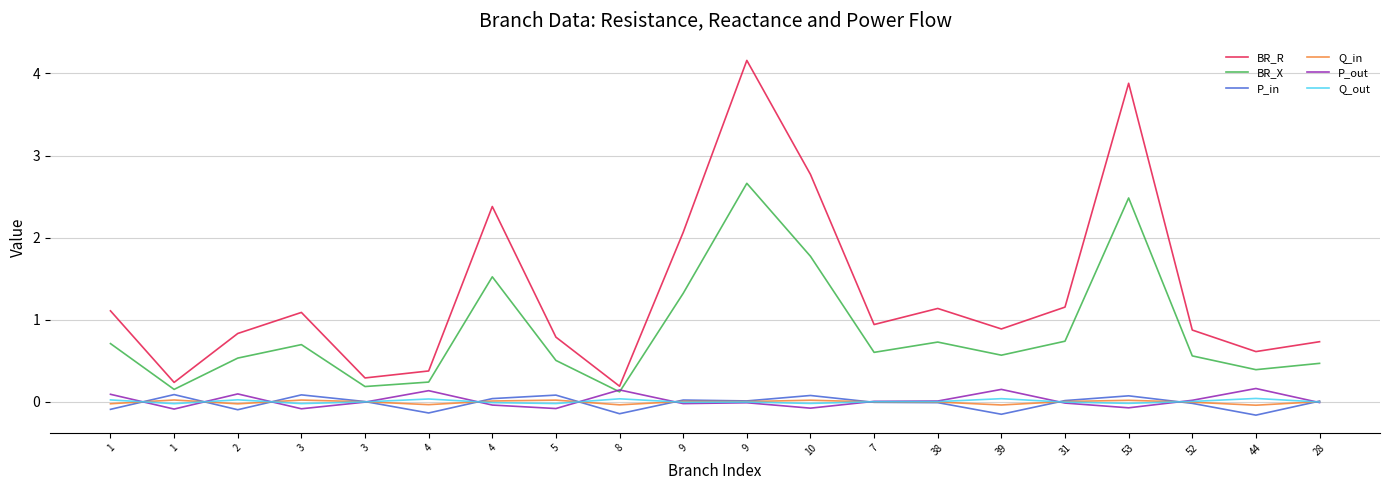

What is the label of the 2nd point from the left?

1